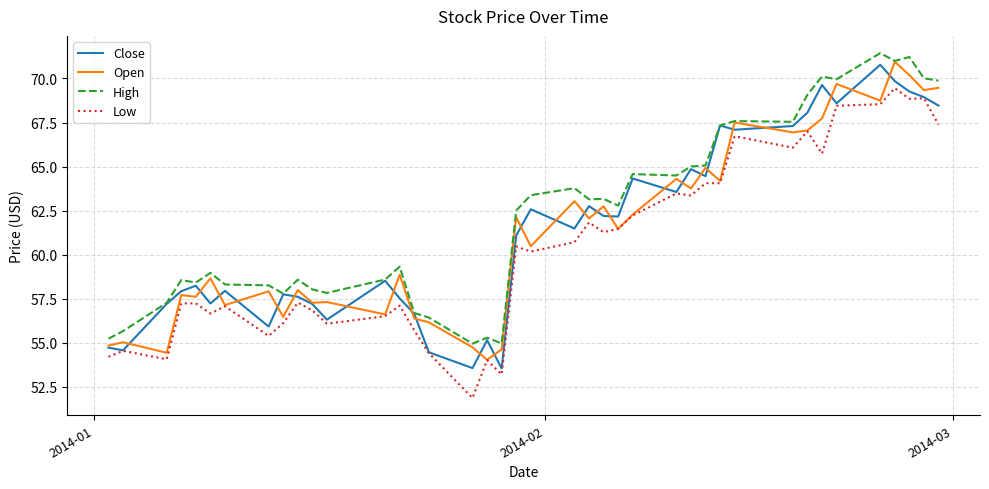

Which series has the largest total across all categories?

High